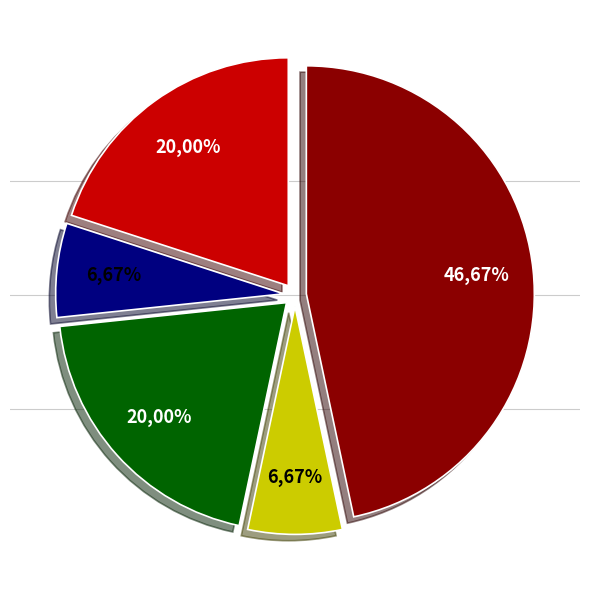

Does Aggravated Assault represent more than half of the total?

No